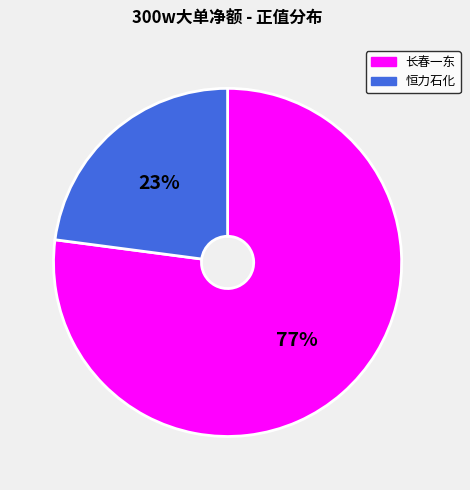

Is it true that 恒力石化 is 23% of the pie?

True